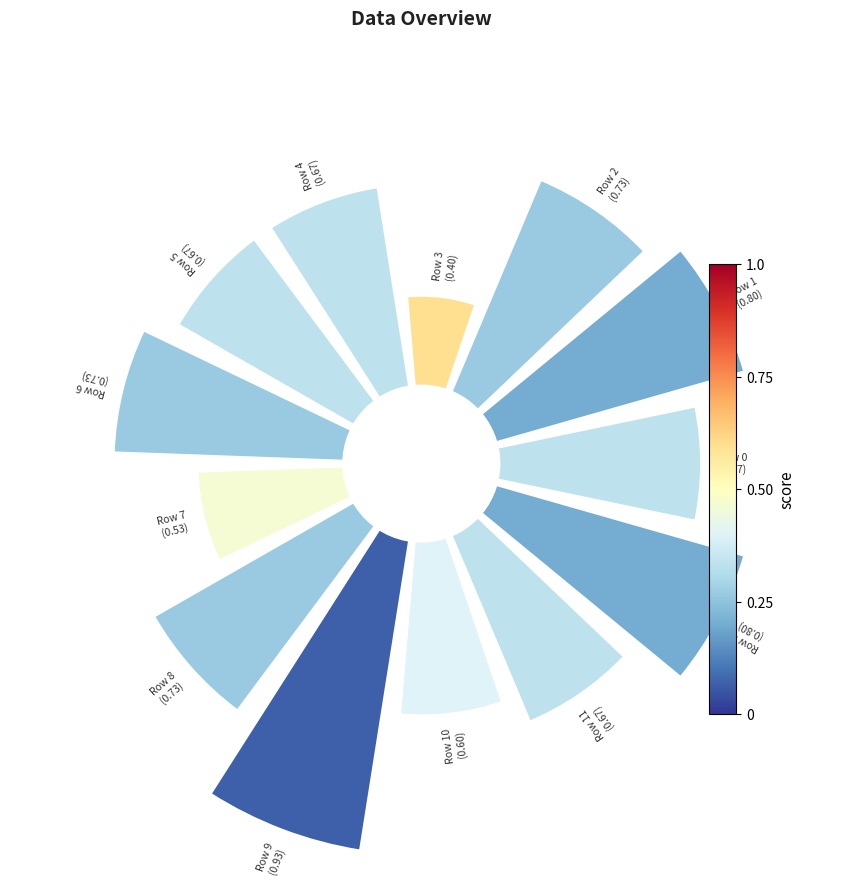

How many slices are in this pie chart?

13